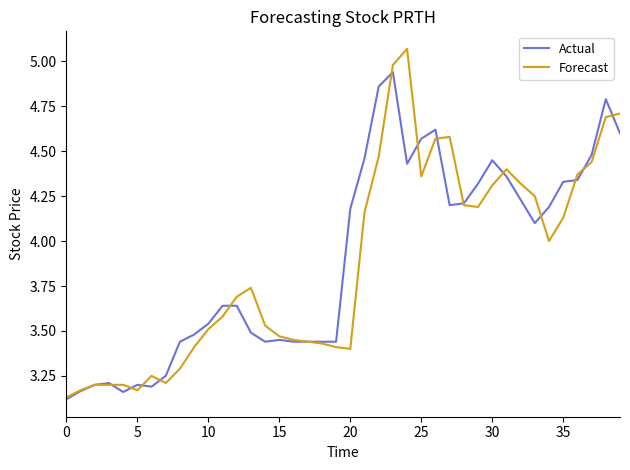

Which series has the widest spread of values?

Forecast